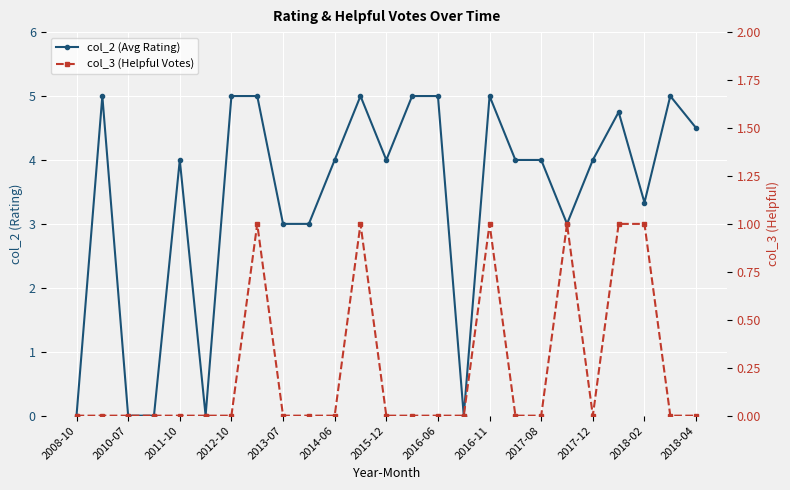

Which series has the largest total across all categories?

col_2 (Avg Rating)